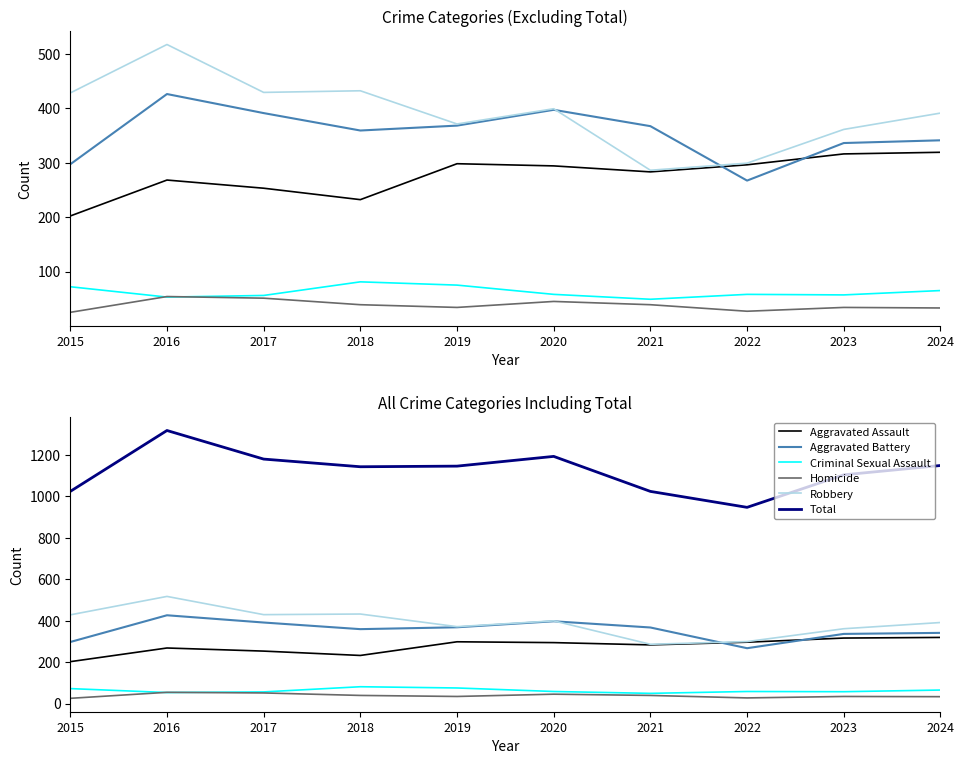

At which category is the sum across all series the highest?

2016